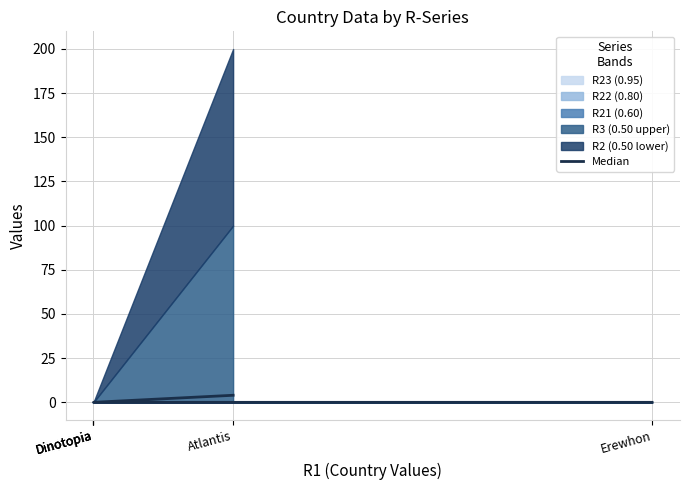

How many values are between 0 and 1?

4